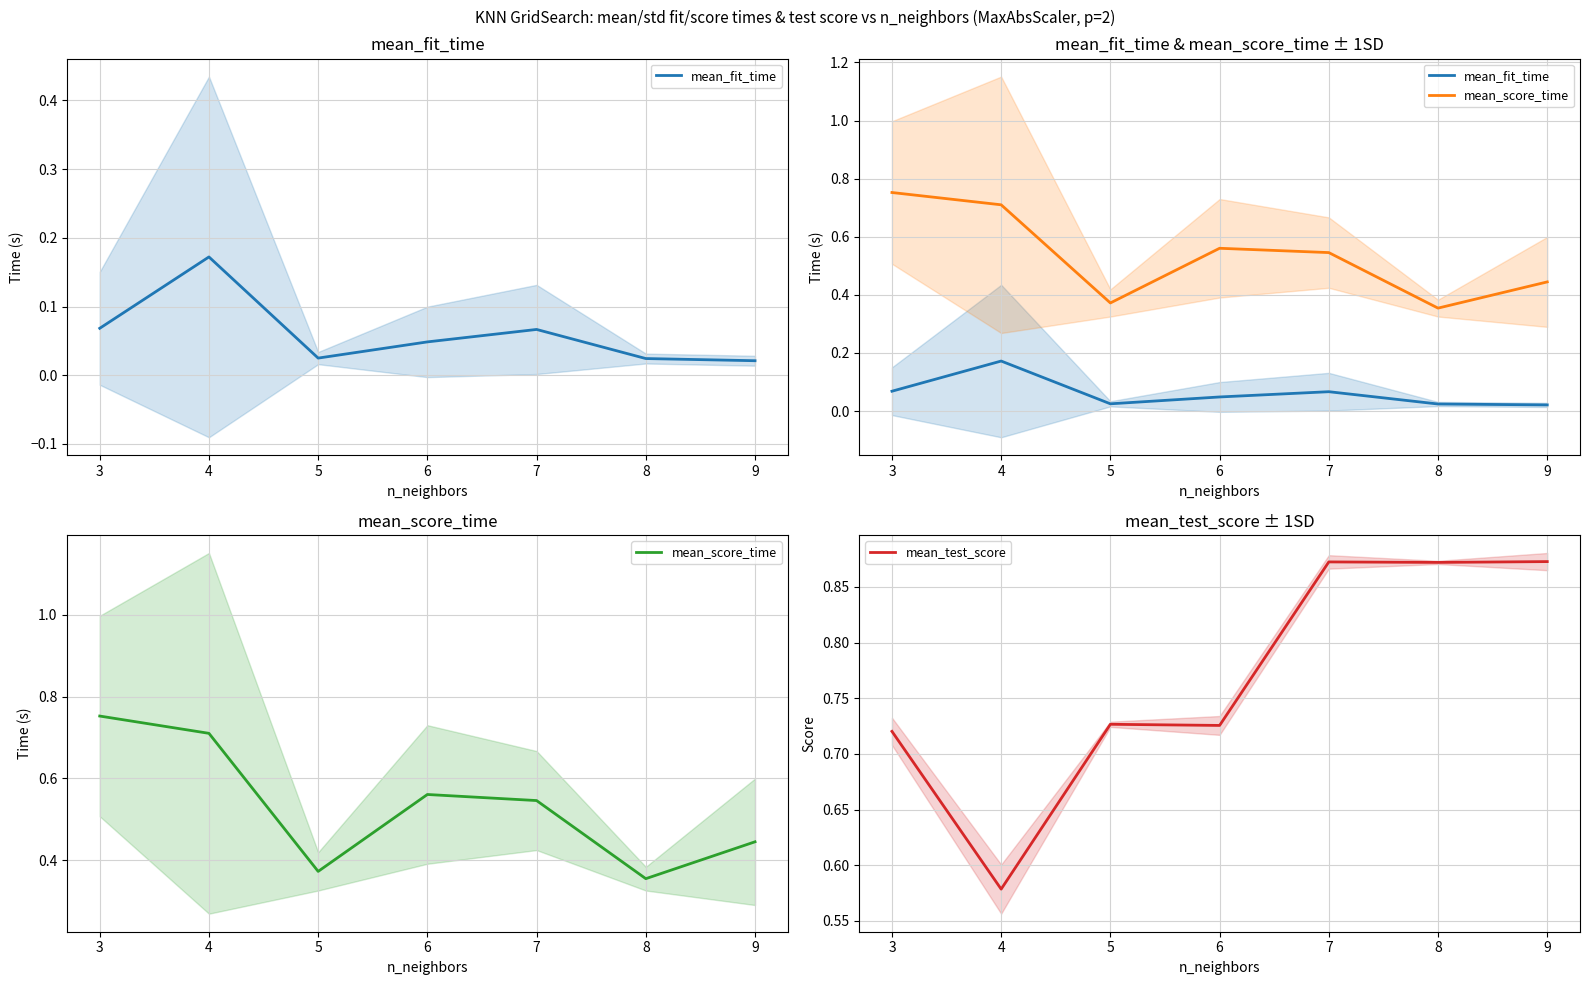

True or false: mean_fit_time has more than 2 interior local peaks.

False